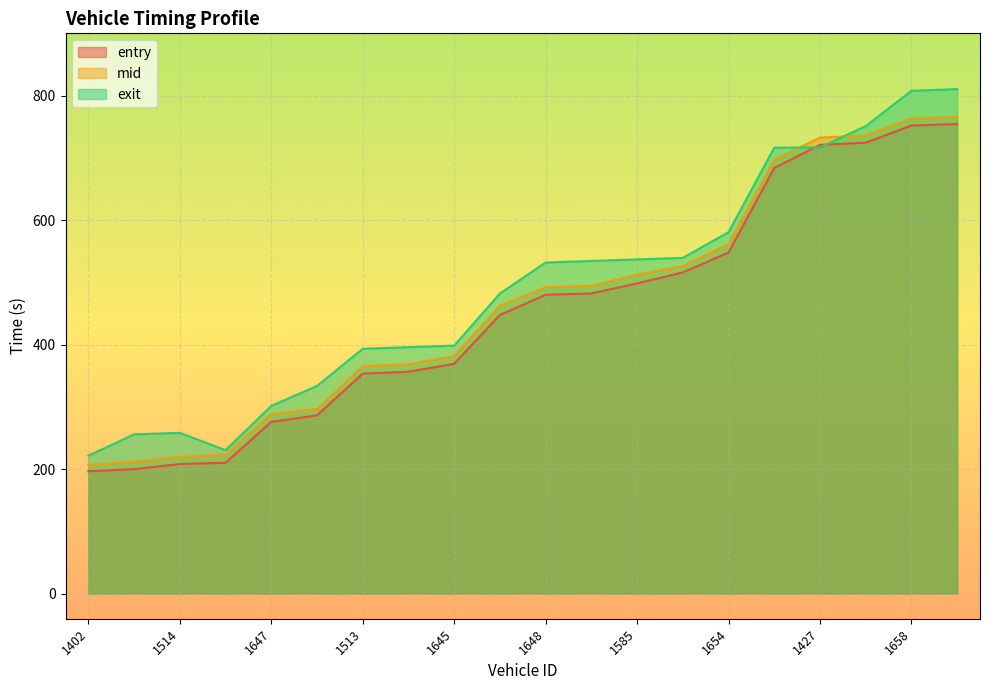

At how many categories does at least one series exceed 294?

16